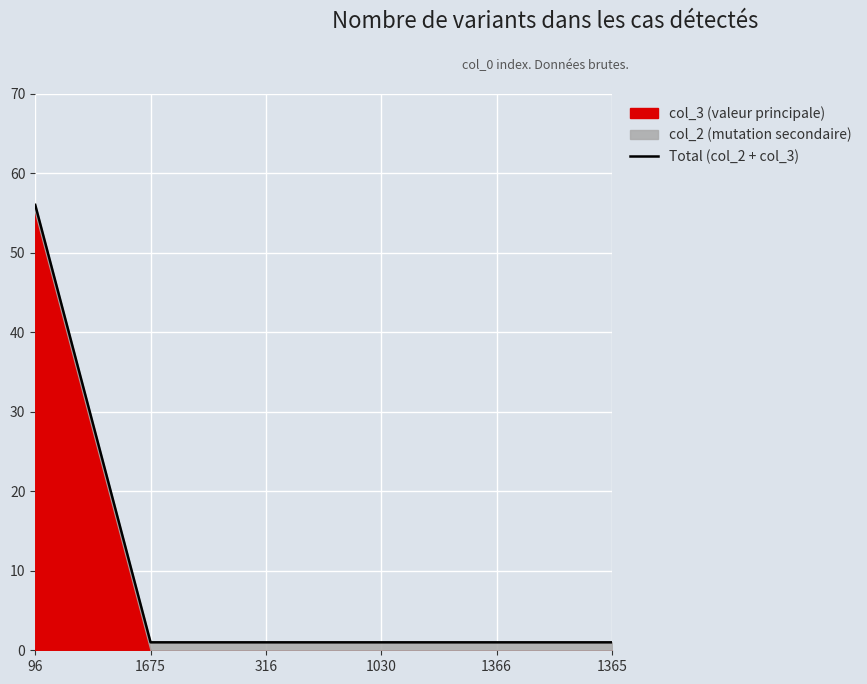

Between 1366 and 1030, which is larger?

1366